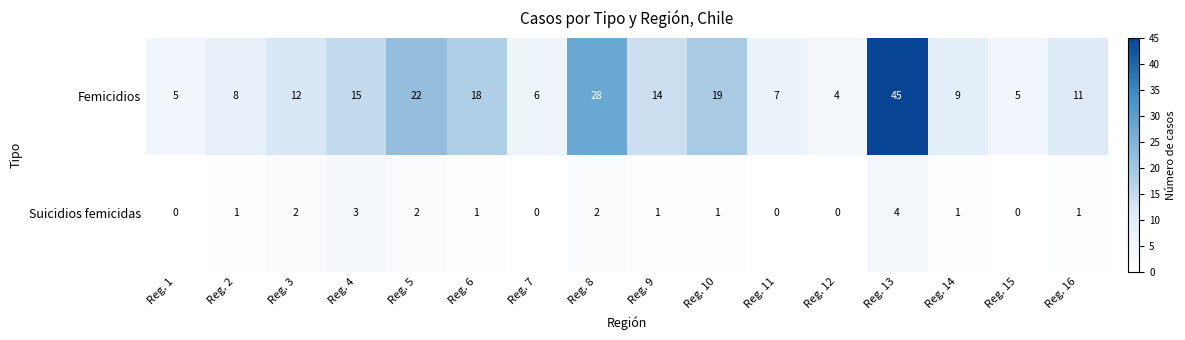

Is it true that Femicidios equals 12 at Reg. 14?

False